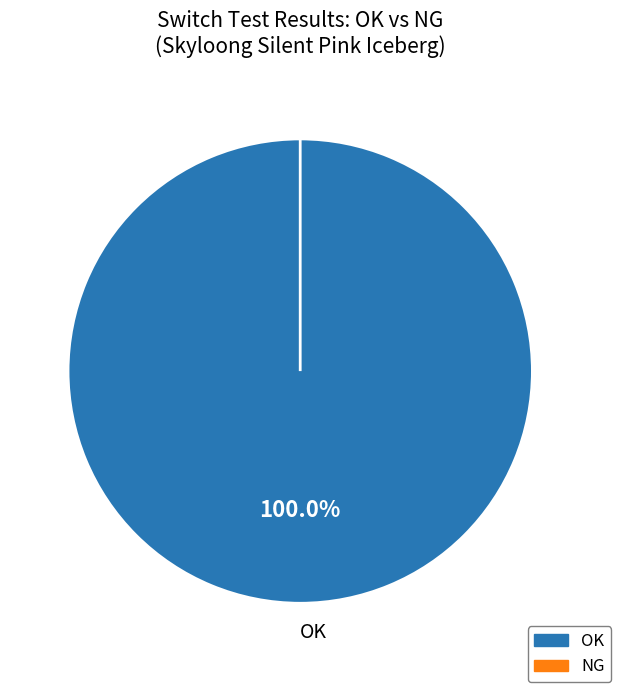

Combined, do NG and OK account for over 50%?

Yes